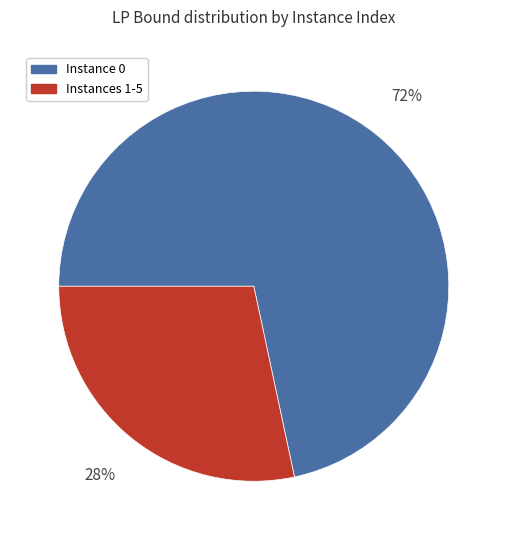

Is there a majority slice in this chart?

Yes